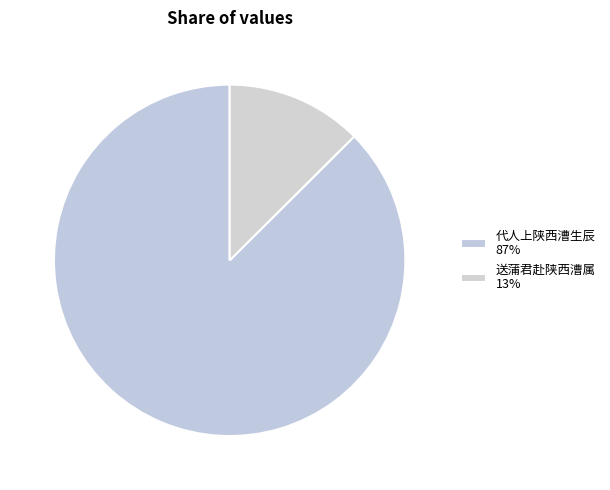

The 送蒲君赴陕西漕属 slice represents 7% of the pie. True or false?

False